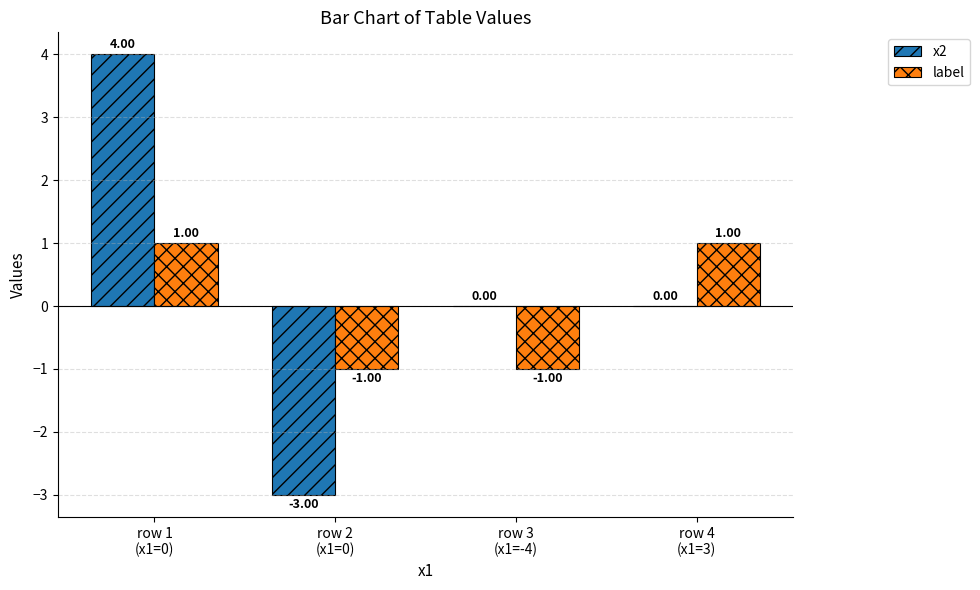

Are the bars horizontal?

No